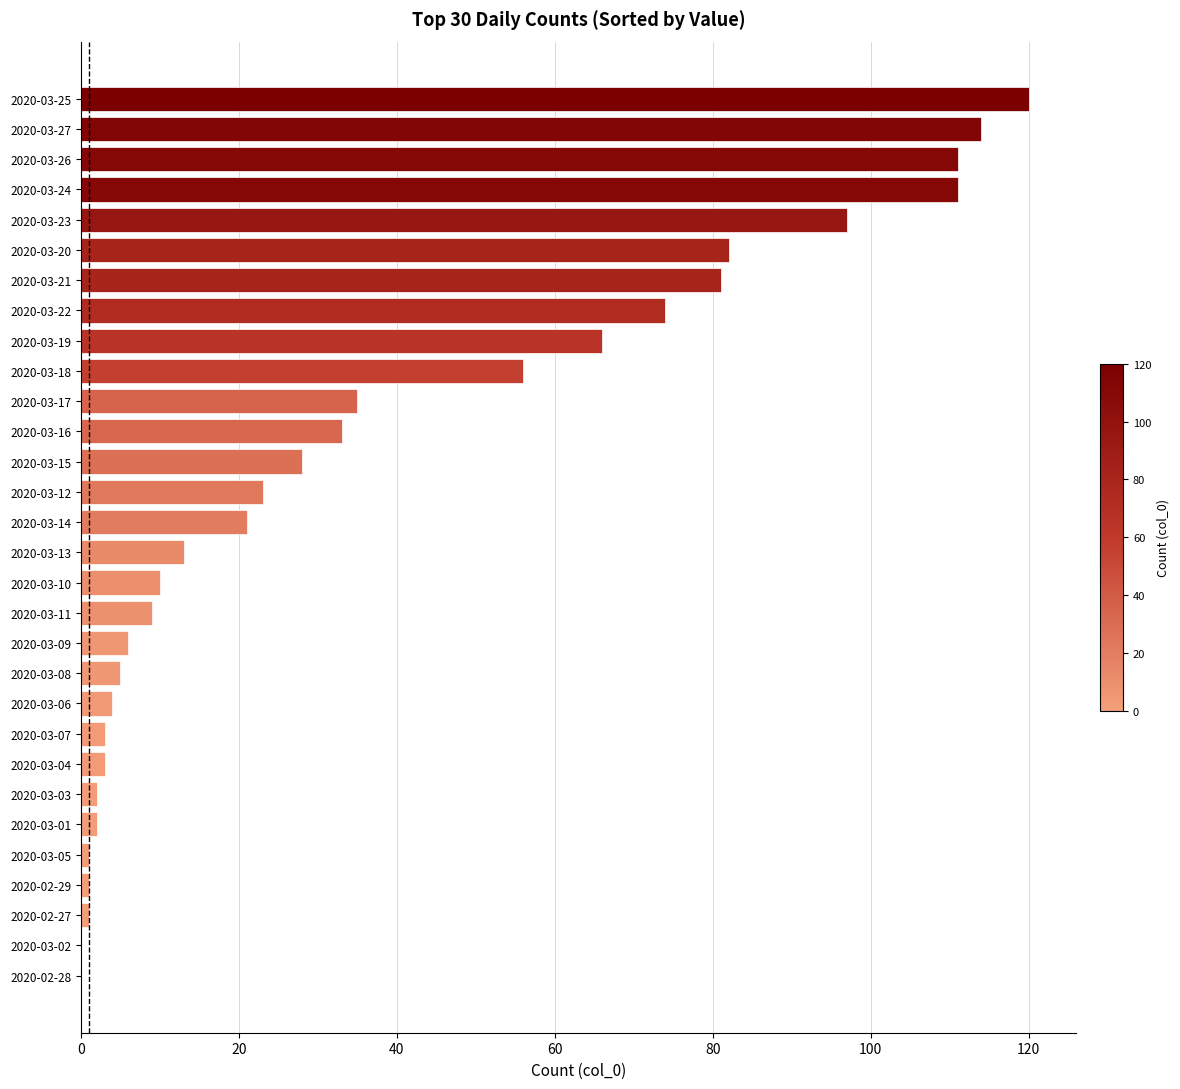

True or false: the data shows 45 at 2020-03-21.

False